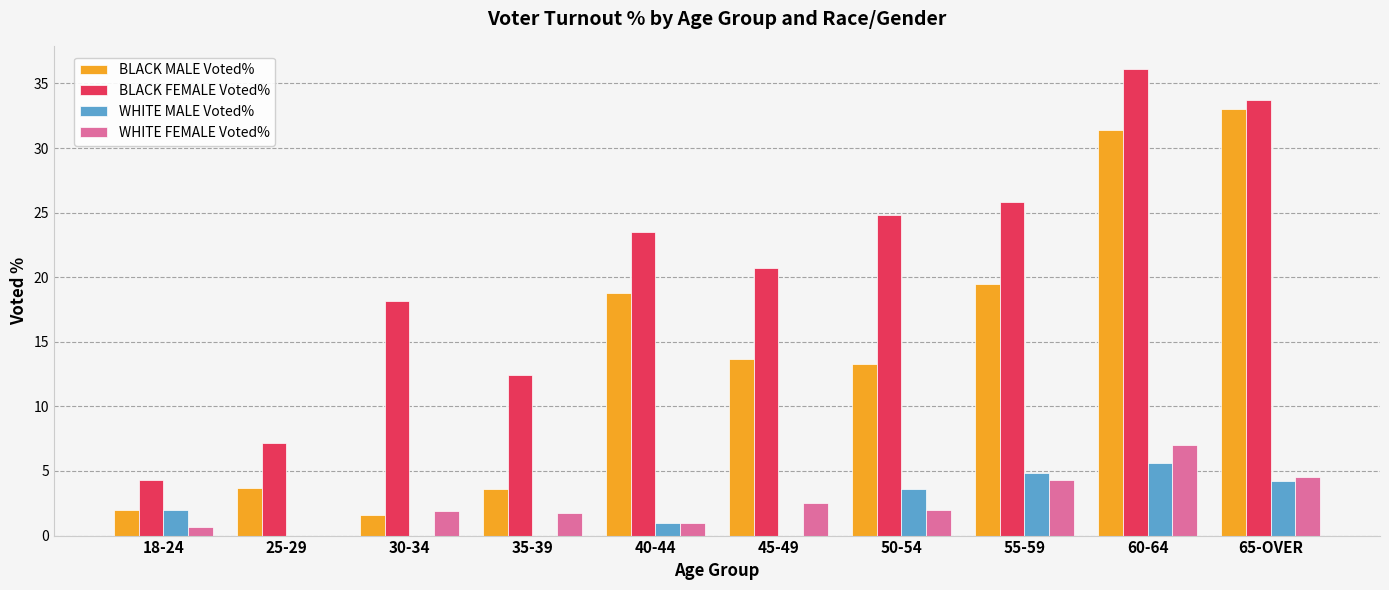

At which category is the sum across all series the highest?

60-64